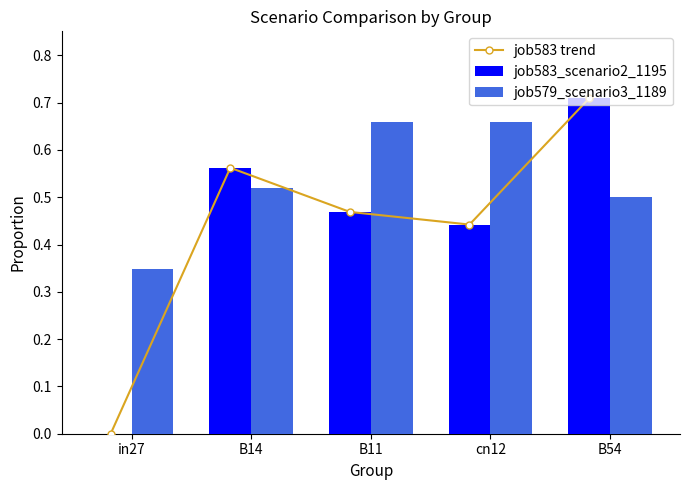

How many categories are shown in the chart?

5